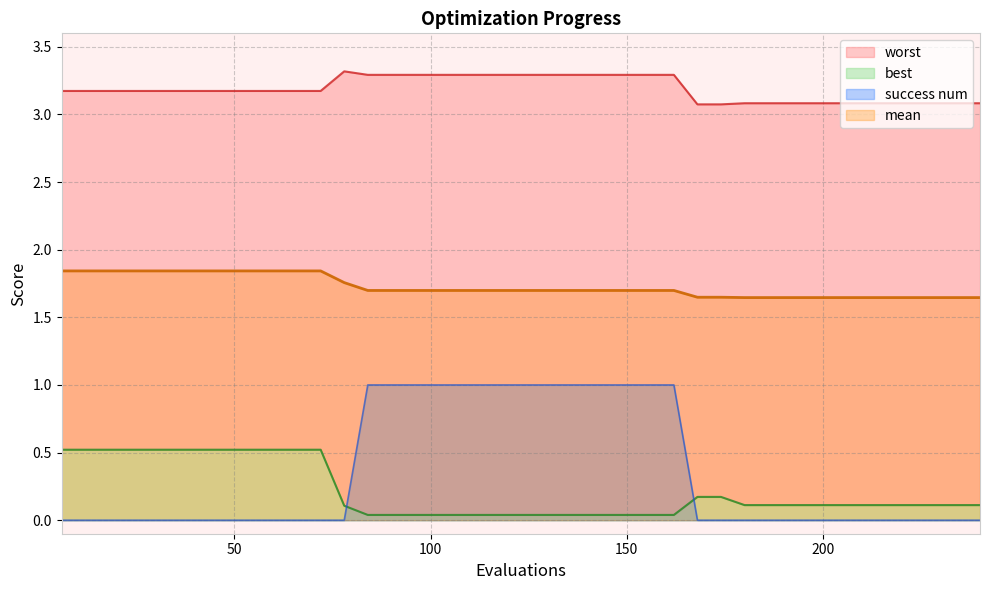

How many positive values does the success num series have?

14